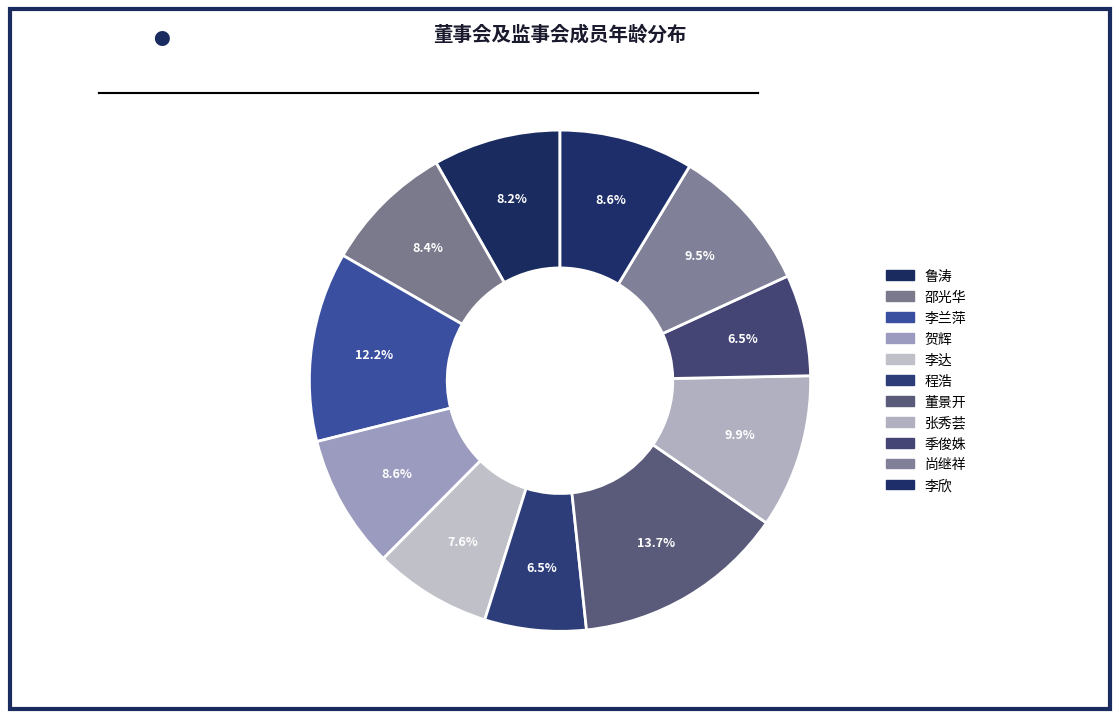

The 董景开 slice represents 8% of the pie. True or false?

False